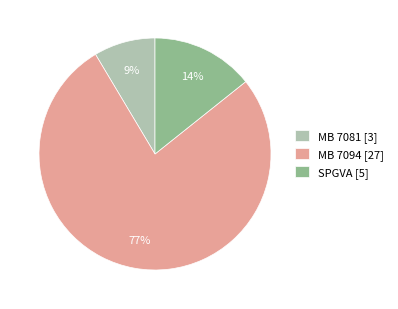

The MB 7094 slice represents 88% of the pie. True or false?

False